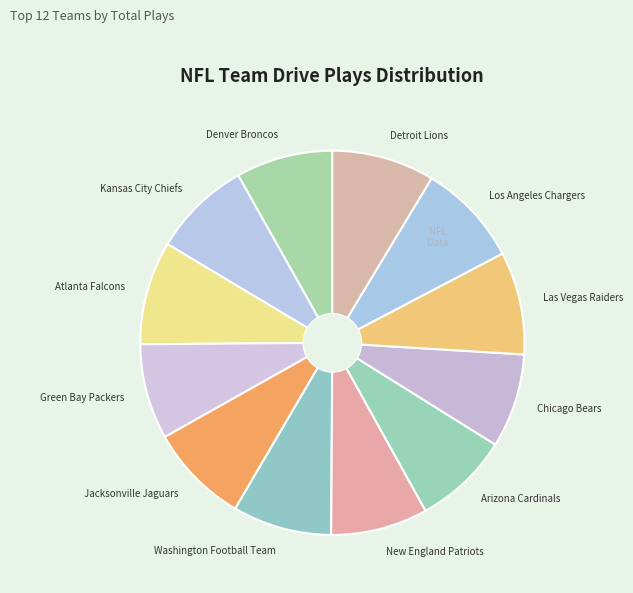

Count the number of slices in the pie.

12